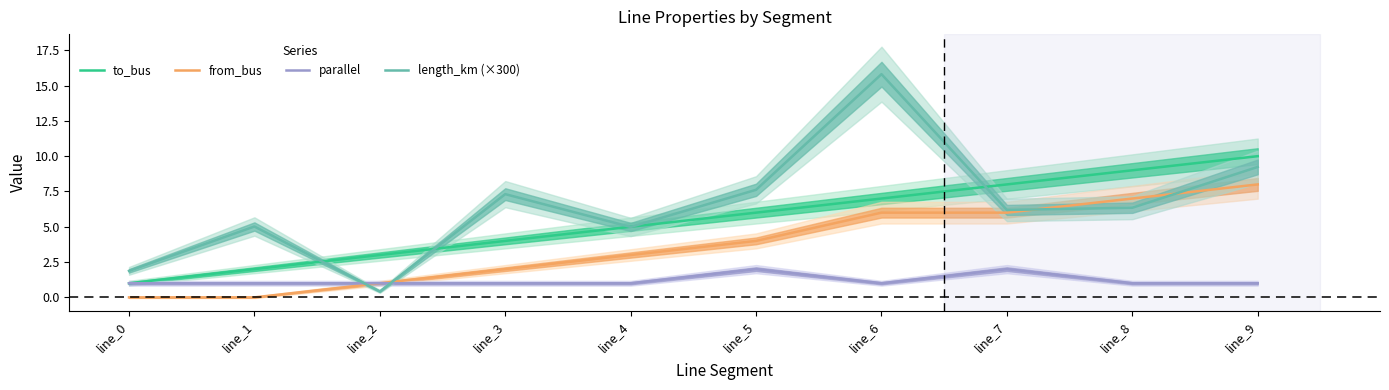

What is the difference between the maximum and minimum values in the to_bus series?

9.0